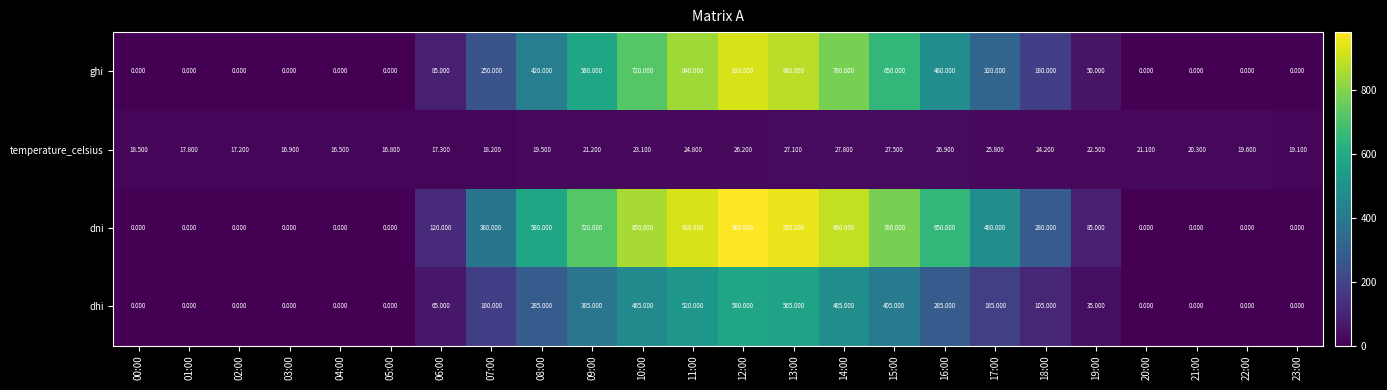

Which series changed the most between 07:00 and 09:00?

dni